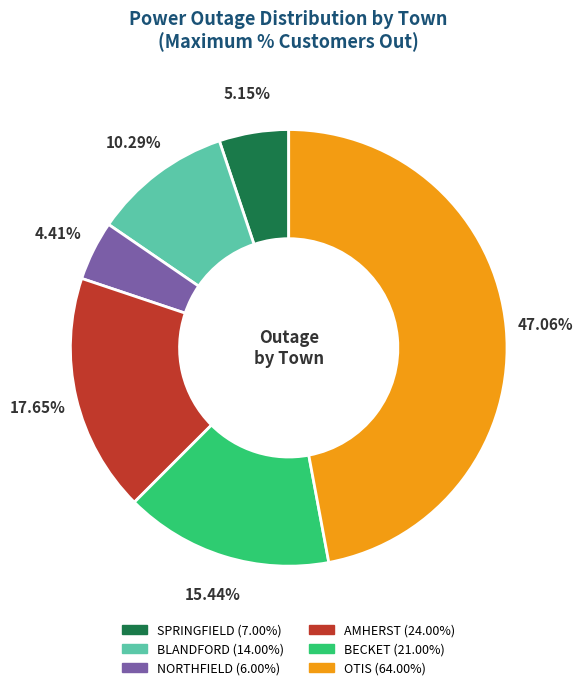

To the nearest percent, what is the difference between the largest and smallest slice percentages?

43%